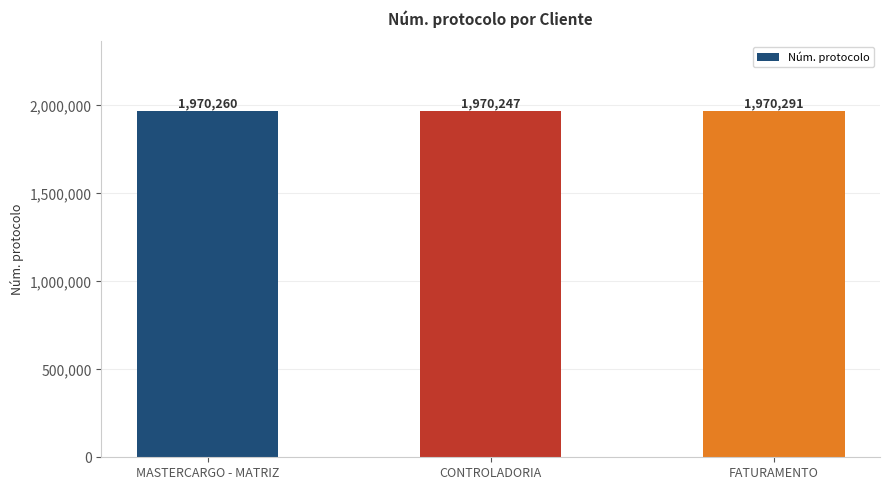

What is the greatest value displayed?

1970291